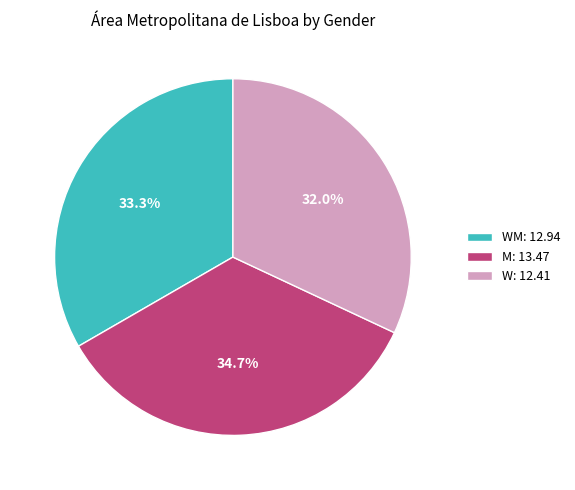

Approximately how many times larger is the value at W: 12.41 compared to WM: 12.94?

1.0